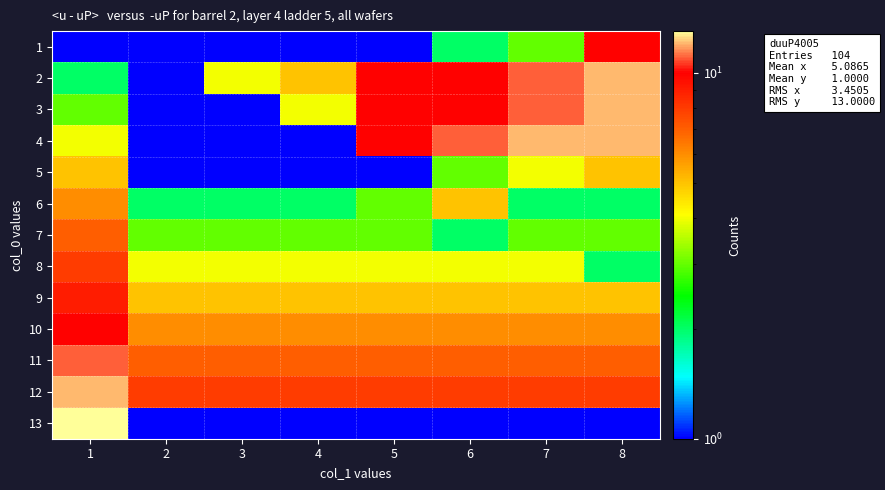

What is the smallest value displayed?

1